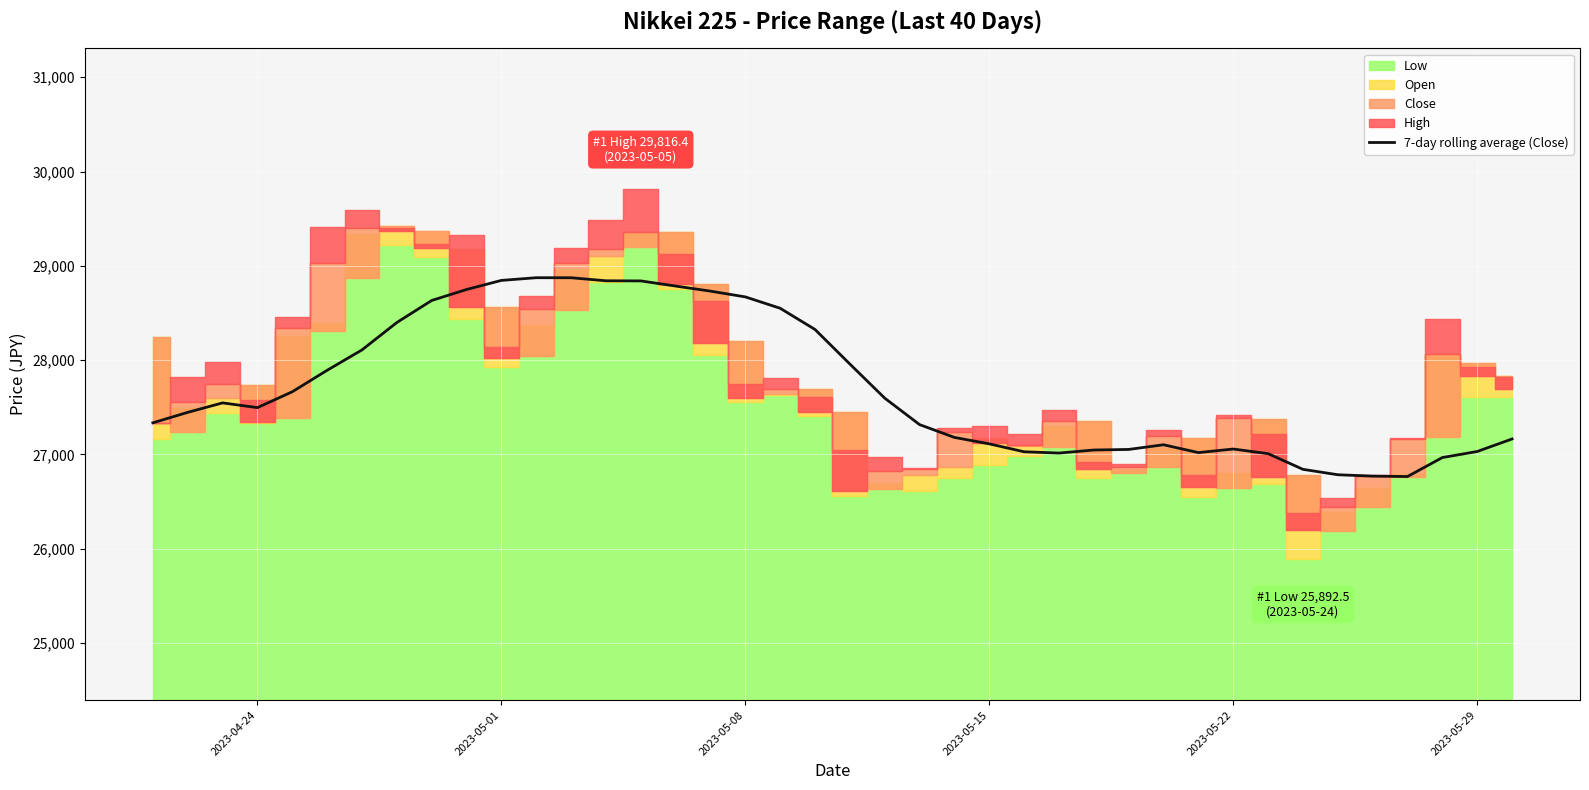

What is the difference between the maximum and minimum values?

2109.3